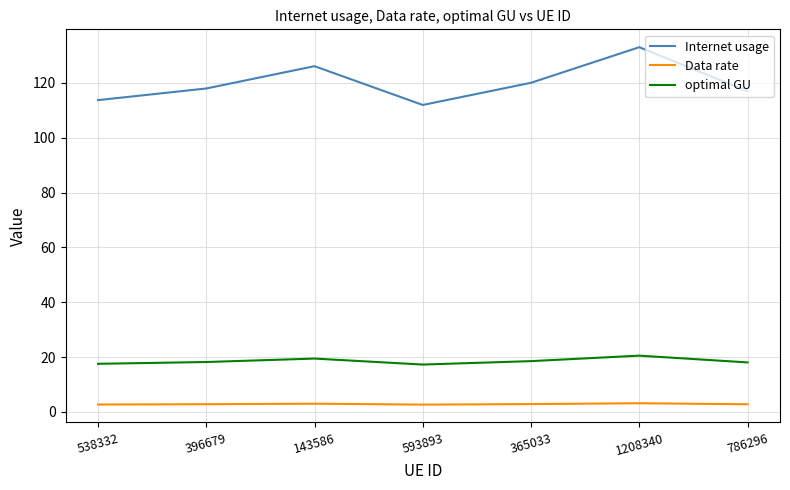

What is the approximate value of optimal GU at 143586?

19.5